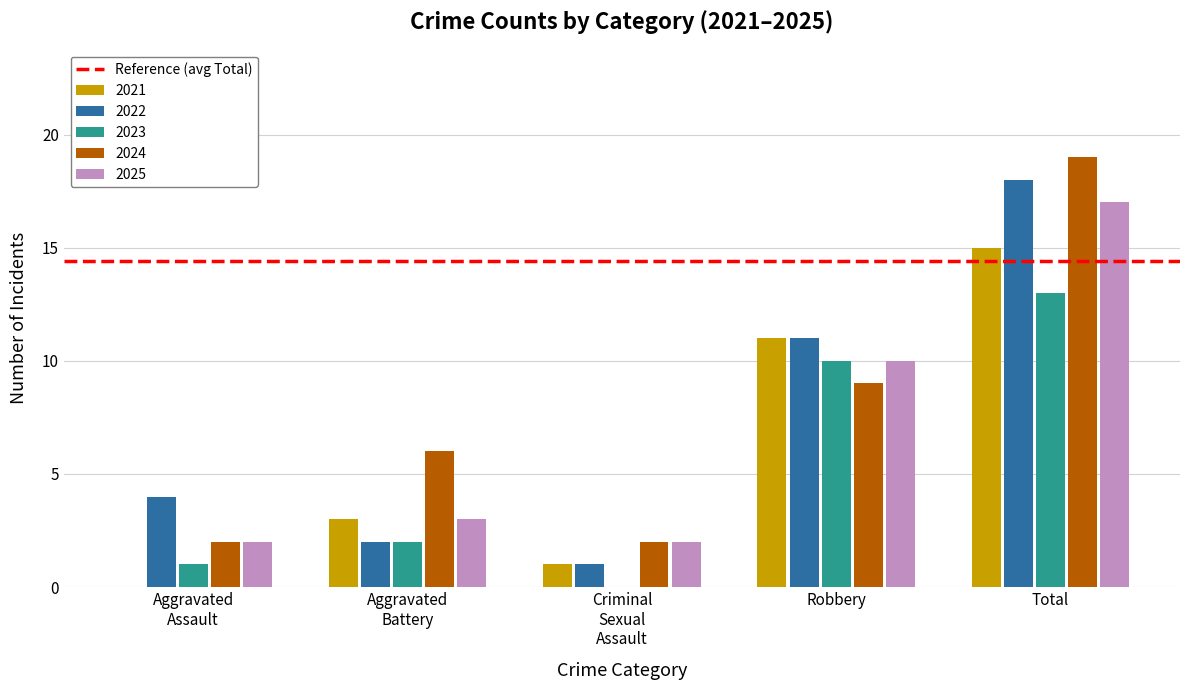

Reading left to right, what are all the values shown in this chart?

2021: 0	3	1	11	15
2022: 4	2	1	11	18
2023: 1	2	0	10	13
2024: 2	6	2	9	19
2025: 2	3	2	10	17